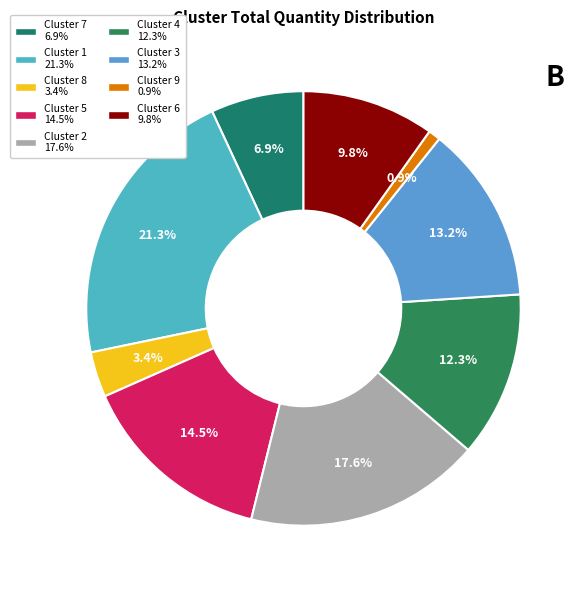

To the nearest percent, what is the combined percentage of Cluster 8 and Cluster 2?

21%